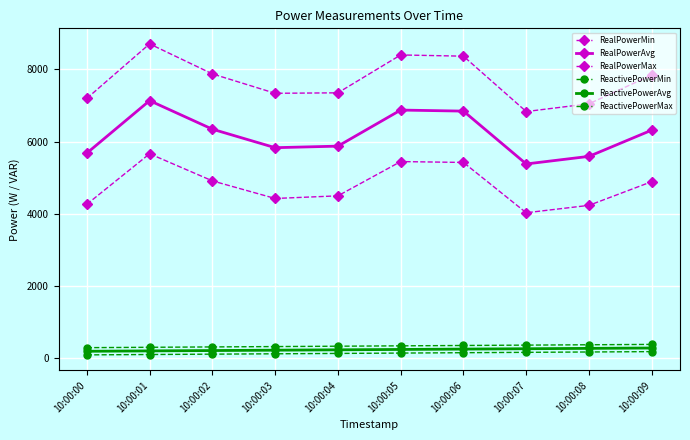

Between 10:00:04 and 10:00:08, which series saw the biggest shift?

RealPowerMax